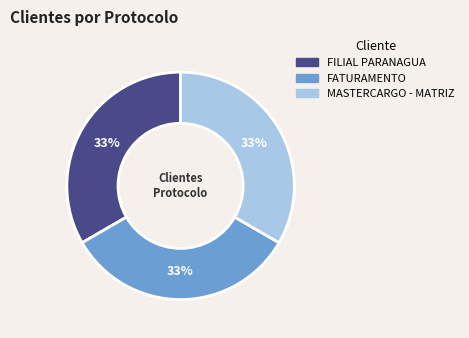

What is the ratio of the value at MASTERCARGO - MATRIZ to the value at FATURAMENTO?

1.0